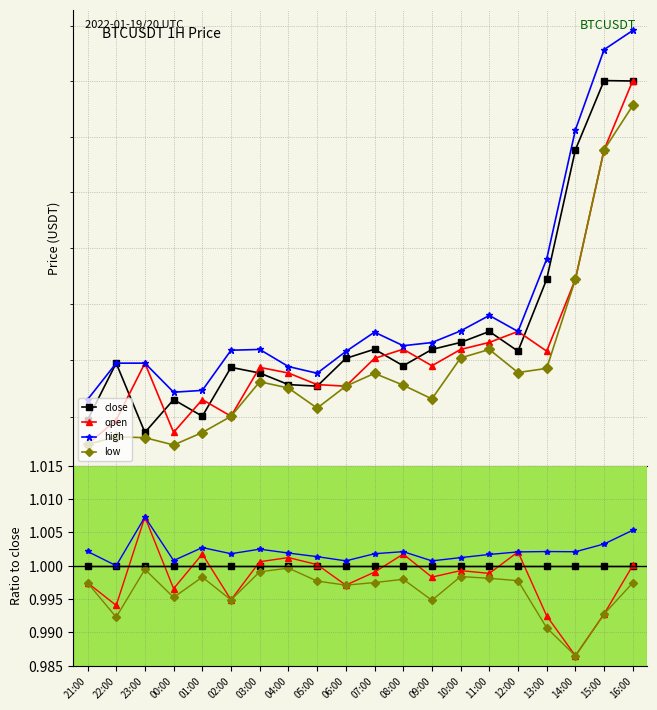

At 08:00, list the series in order from largest to smallest.

high, open, close, low